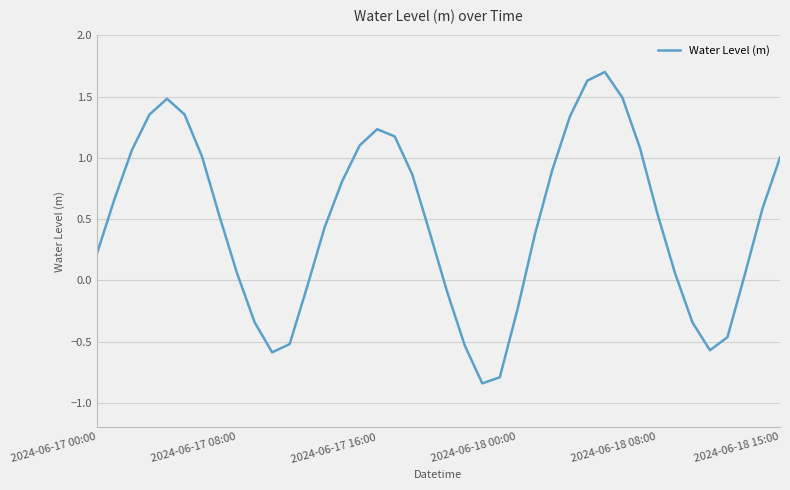

Does the chart have visible grid lines?

Yes